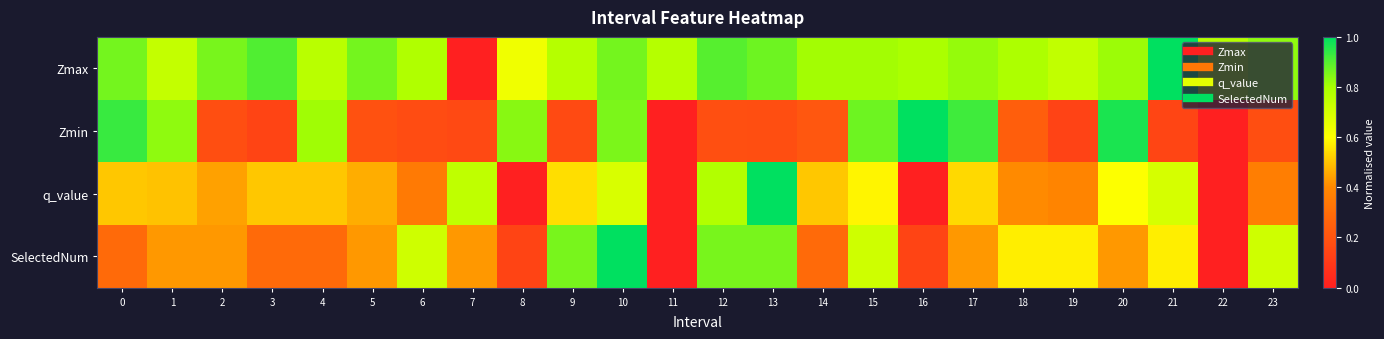

Reading right to left, transcribe all the data shown in this chart.

Zmax: 23=0.8	22=0.8	21=1.0	20=0.8	19=0.7	18=0.8	17=0.8	16=0.8	15=0.8	14=0.8	13=0.9	12=0.9	11=0.8	10=0.9	9=0.8	8=0.6	7=0.0	6=0.8	5=0.9	4=0.8	3=0.9	2=0.9	1=0.7	0=0.9
Zmin: 23=0.2	22=0.0	21=0.1	20=1.0	19=0.1	18=0.2	17=0.9	16=1.0	15=0.9	14=0.2	13=0.2	12=0.2	11=0.0	10=0.9	9=0.2	8=0.8	7=0.2	6=0.2	5=0.2	4=0.8	3=0.1	2=0.2	1=0.8	0=0.9
q_value: 23=0.4	22=0.0	21=0.7	20=0.6	19=0.4	18=0.4	17=0.5	16=-0.0	15=0.6	14=0.5	13=1.0	12=0.8	11=0.0	10=0.7	9=0.5	8=-0.0	7=0.7	6=0.3	5=0.5	4=0.5	3=0.5	2=0.4	1=0.5	0=0.5
SelectedNum: 23=0.7	22=0.0	21=0.6	20=0.4	19=0.6	18=0.6	17=0.4	16=0.1	15=0.7	14=0.3	13=0.9	12=0.9	11=0.0	10=1.0	9=0.9	8=0.1	7=0.4	6=0.7	5=0.4	4=0.3	3=0.3	2=0.4	1=0.4	0=0.3